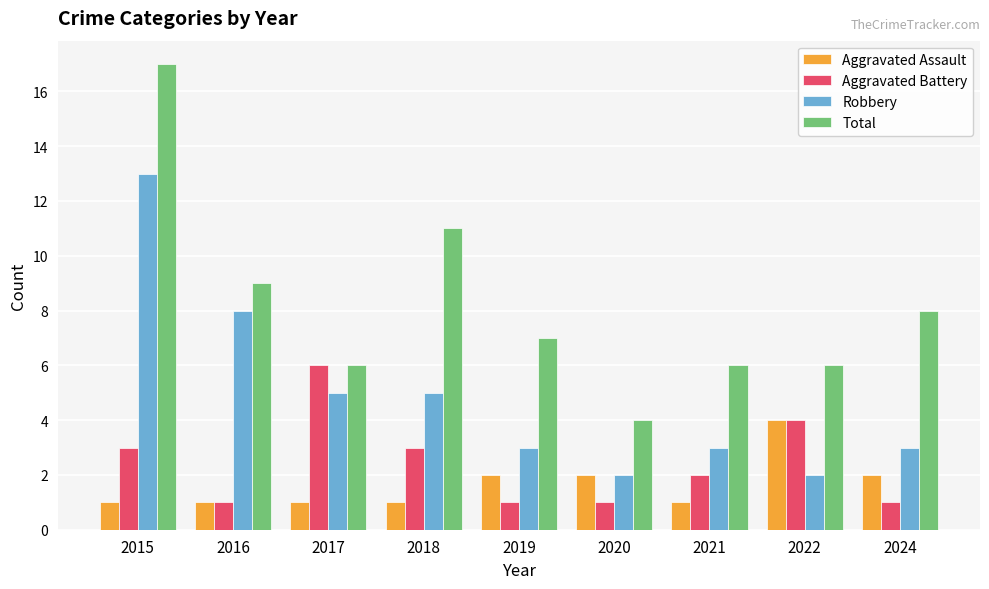

Which series changed the most between 2018 and 2022?

Total